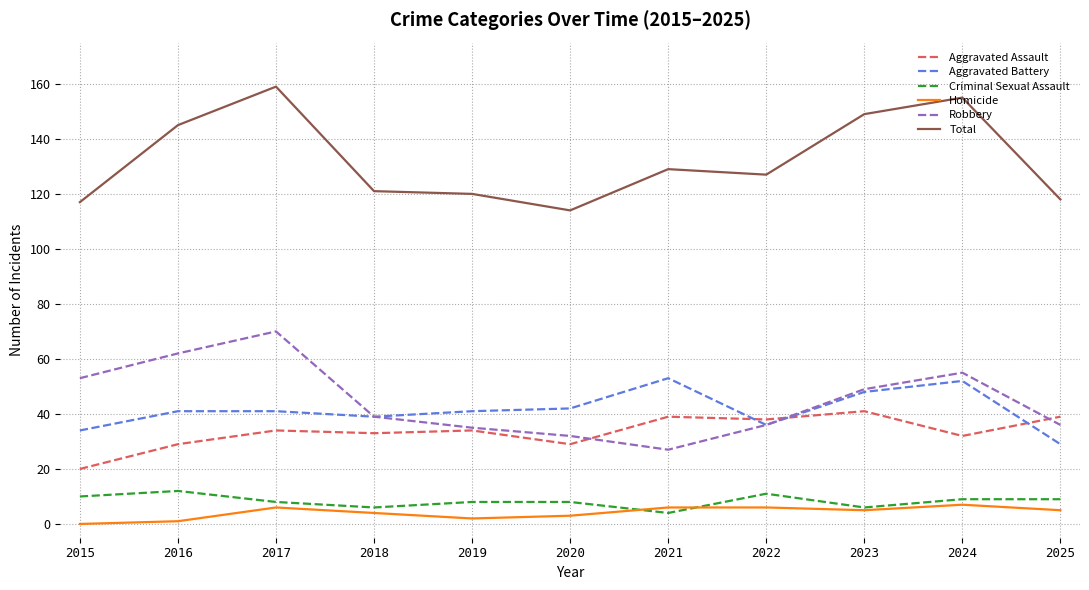

True or false: Aggravated Assault and Criminal Sexual Assault cross at least once.

False